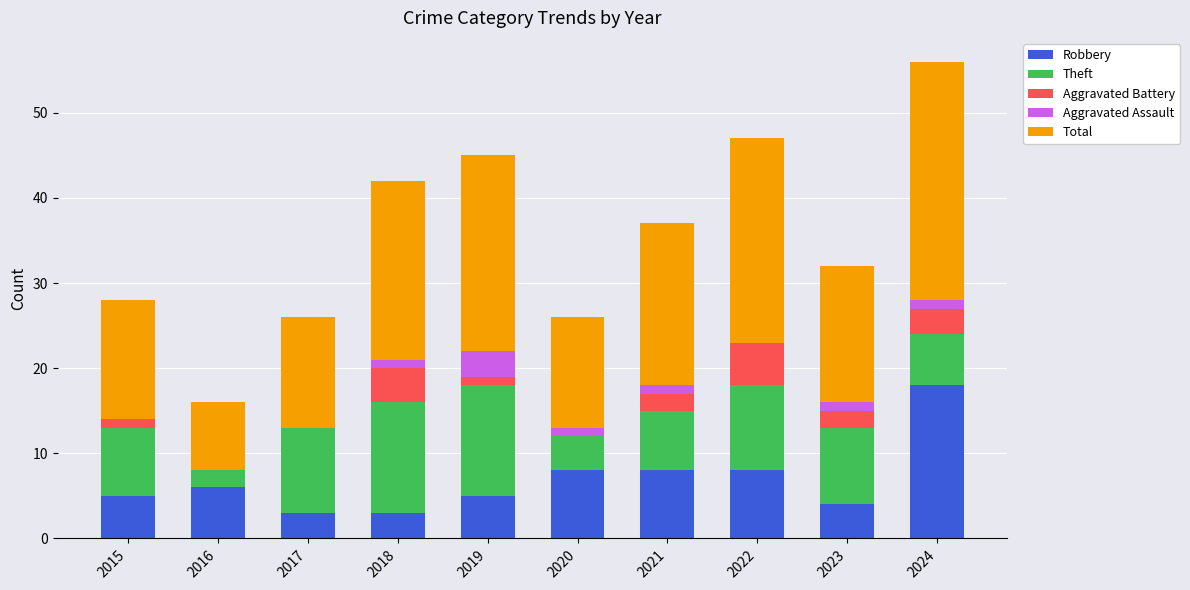

Are the bars horizontal?

No